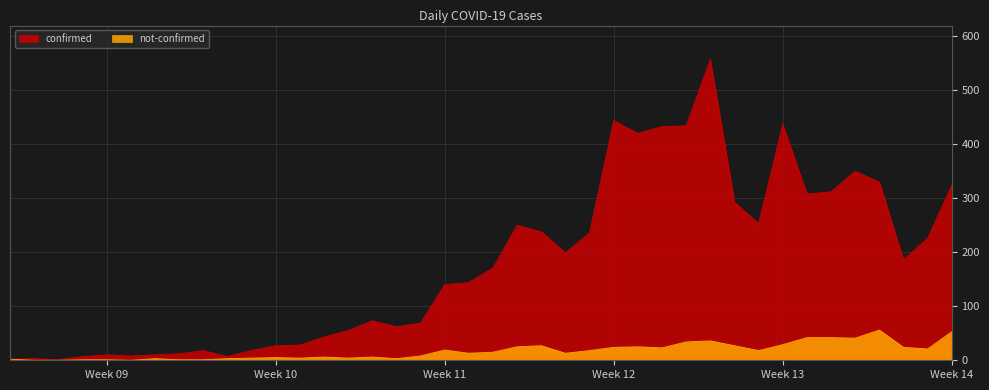

Reading left to right, transcribe all the data shown in this chart.

confirmed: 2	3	1	7	10	8	10	12	18	7	18	27	28	43	55	73	62	69	140	144	171	250	238	199	236	444	420	433	434	557	293	253	437	308	312	350	330	186	226	324
not-confirmed: 2	0	0	1	1	0	3	1	1	3	4	5	4	6	4	6	3	8	19	13	15	25	27	13	18	24	25	23	34	36	27	18	29	42	42	41	56	24	21	53